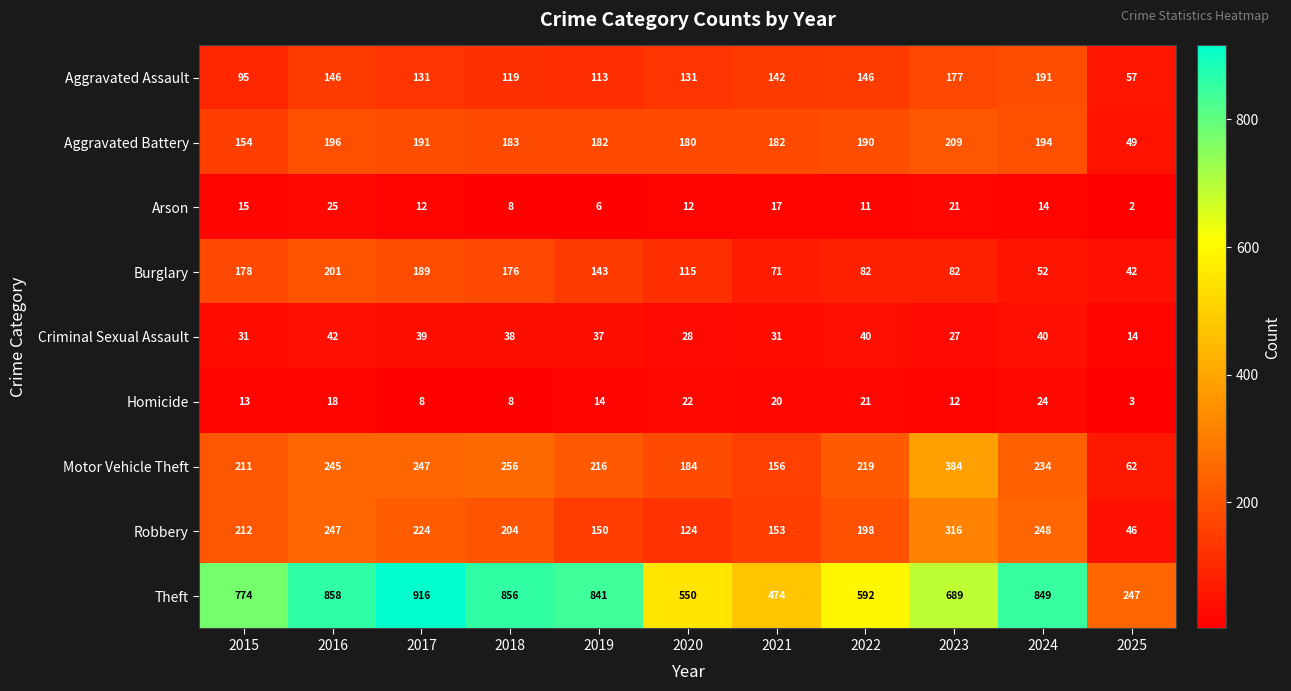

Where does the Criminal Sexual Assault series first go above 37?

2016